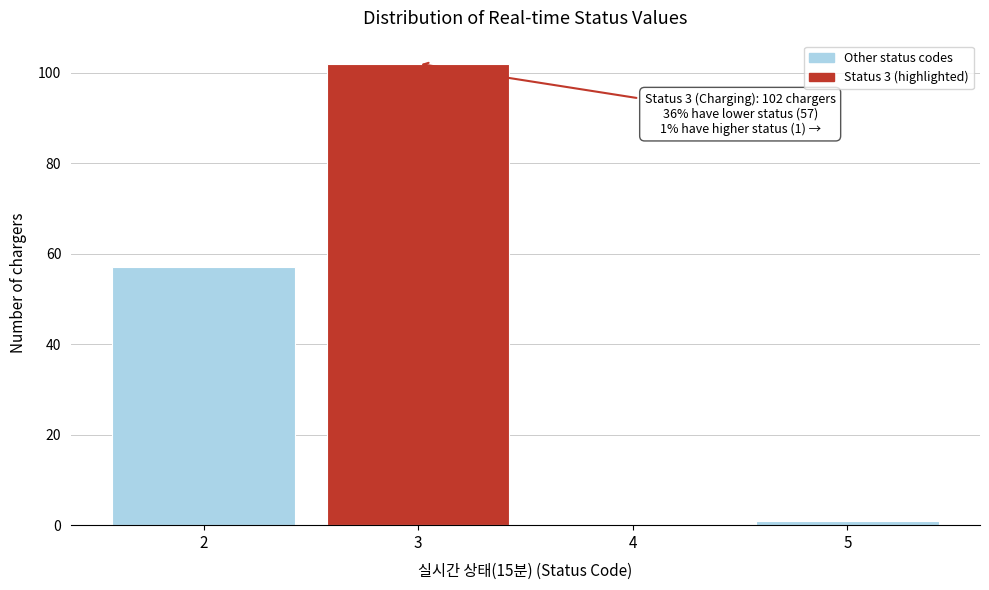

Reading left to right, extract all data points from this chart.

2=57	3=102	4=0	5=1